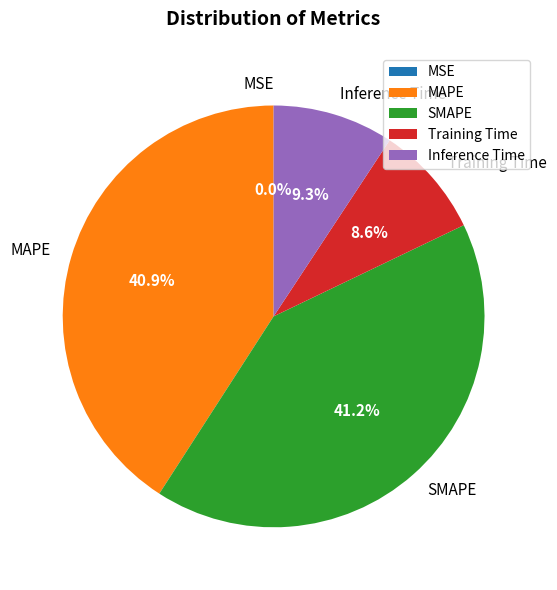

To the nearest percent, what is the average slice percentage?

20%